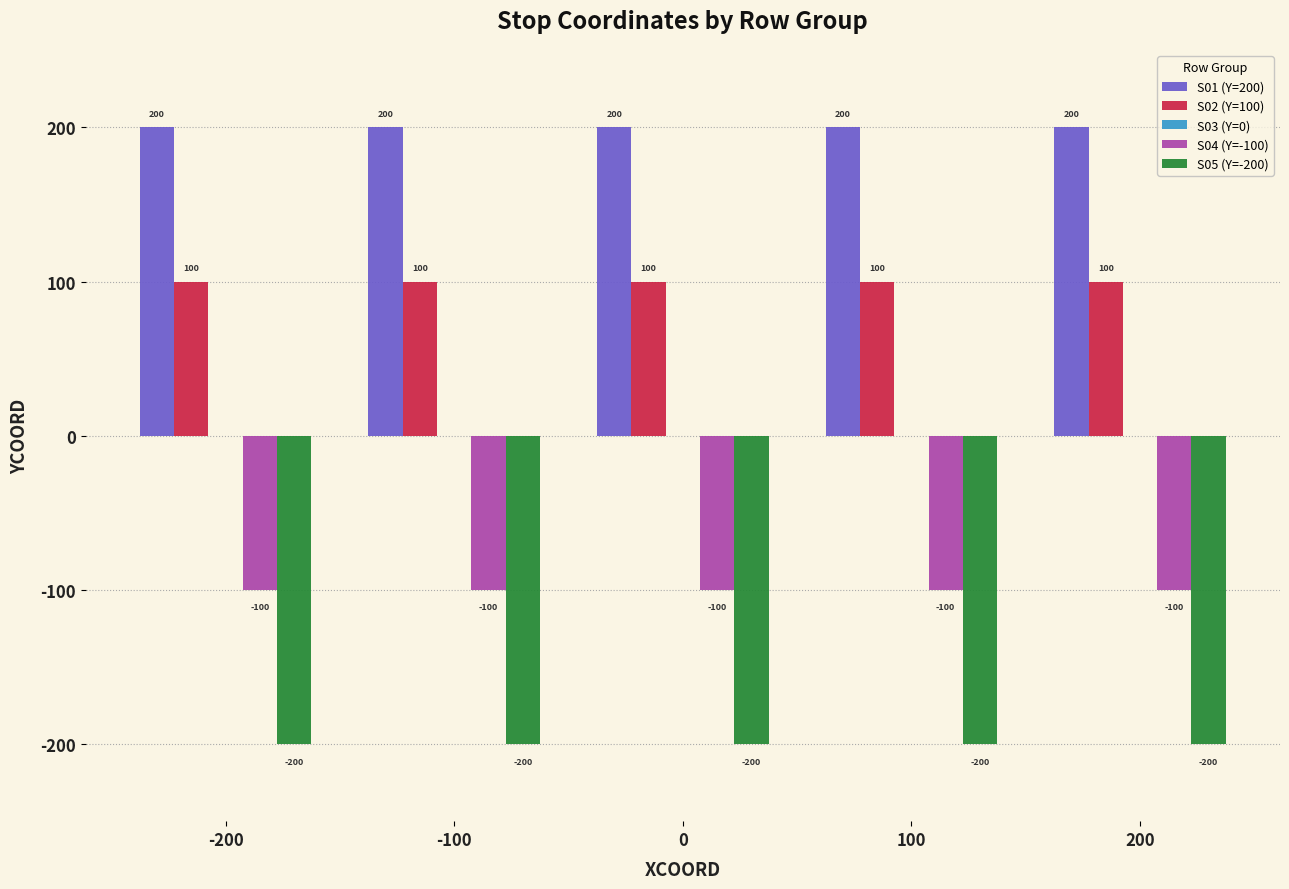

Rank the series by their average value, from highest to lowest.

S01 (Y=200), S02 (Y=100), S04 (Y=-100), S05 (Y=-200)